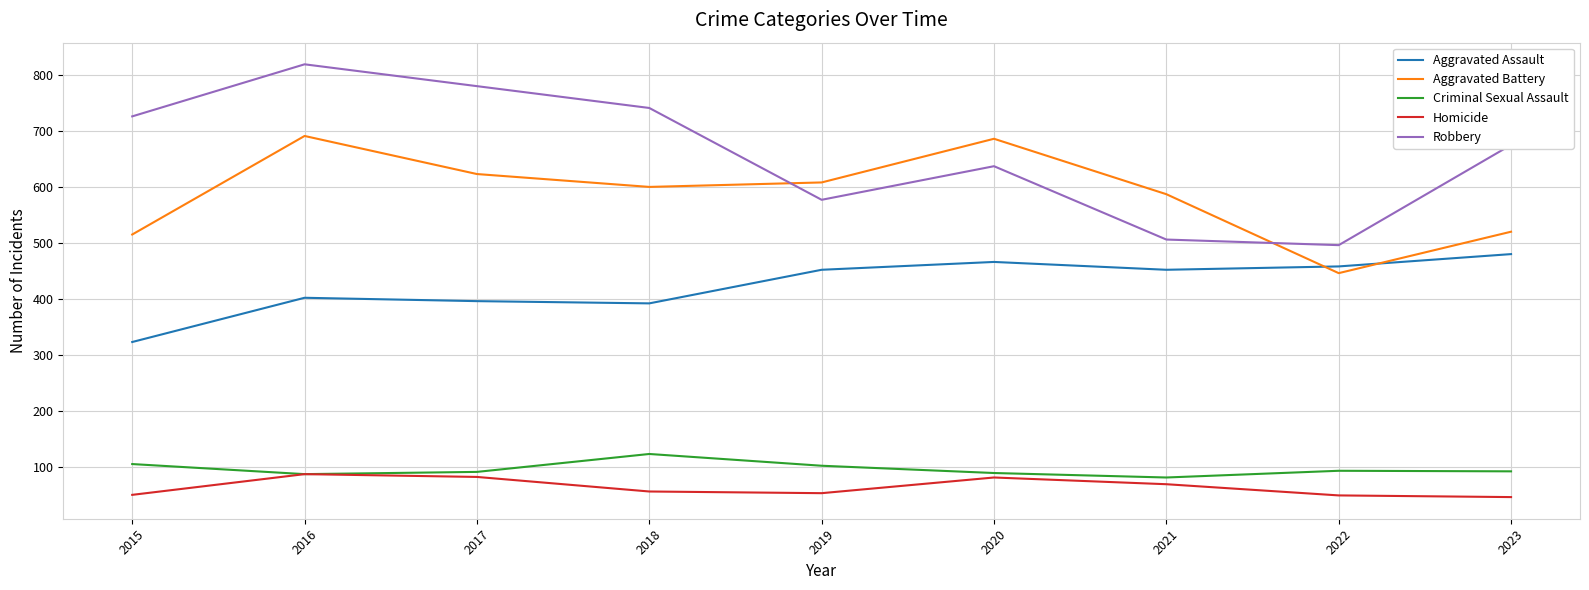

The Aggravated Assault series shows 119 at 2017. True or false?

False